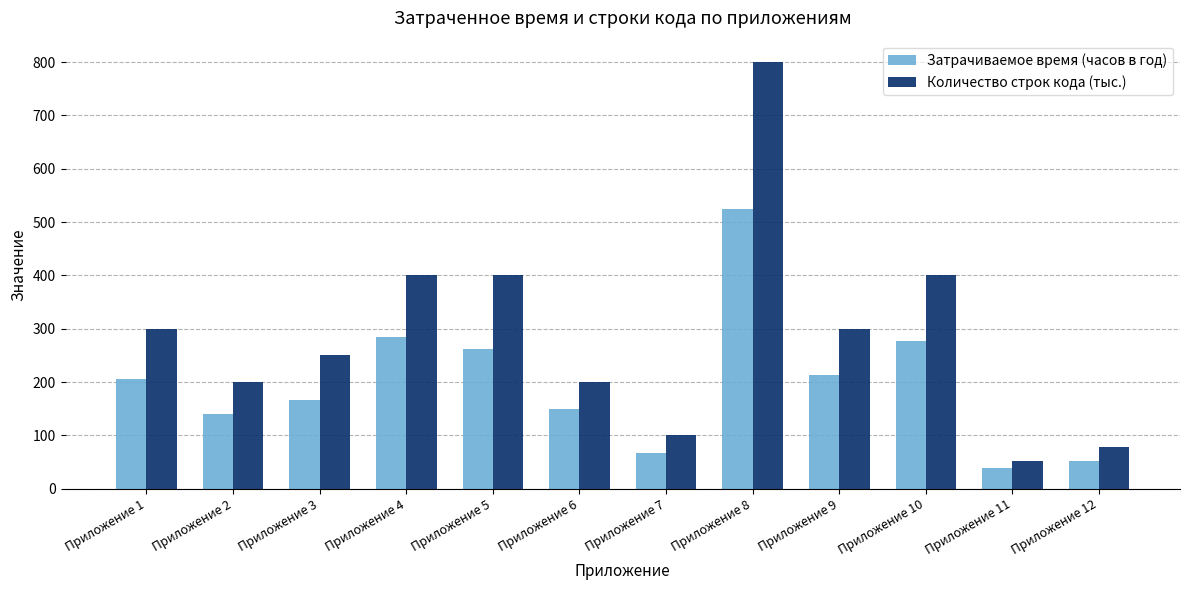

At Приложение 2, list the series in order from largest to smallest.

Количество строк кода (тыс.), Затрачиваемое время (часов в год)